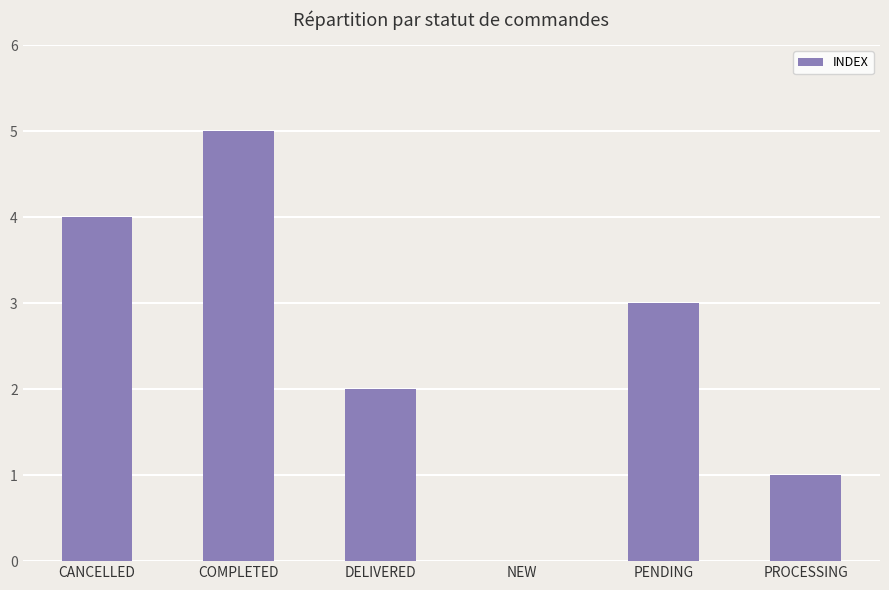

Are the bars horizontal?

No